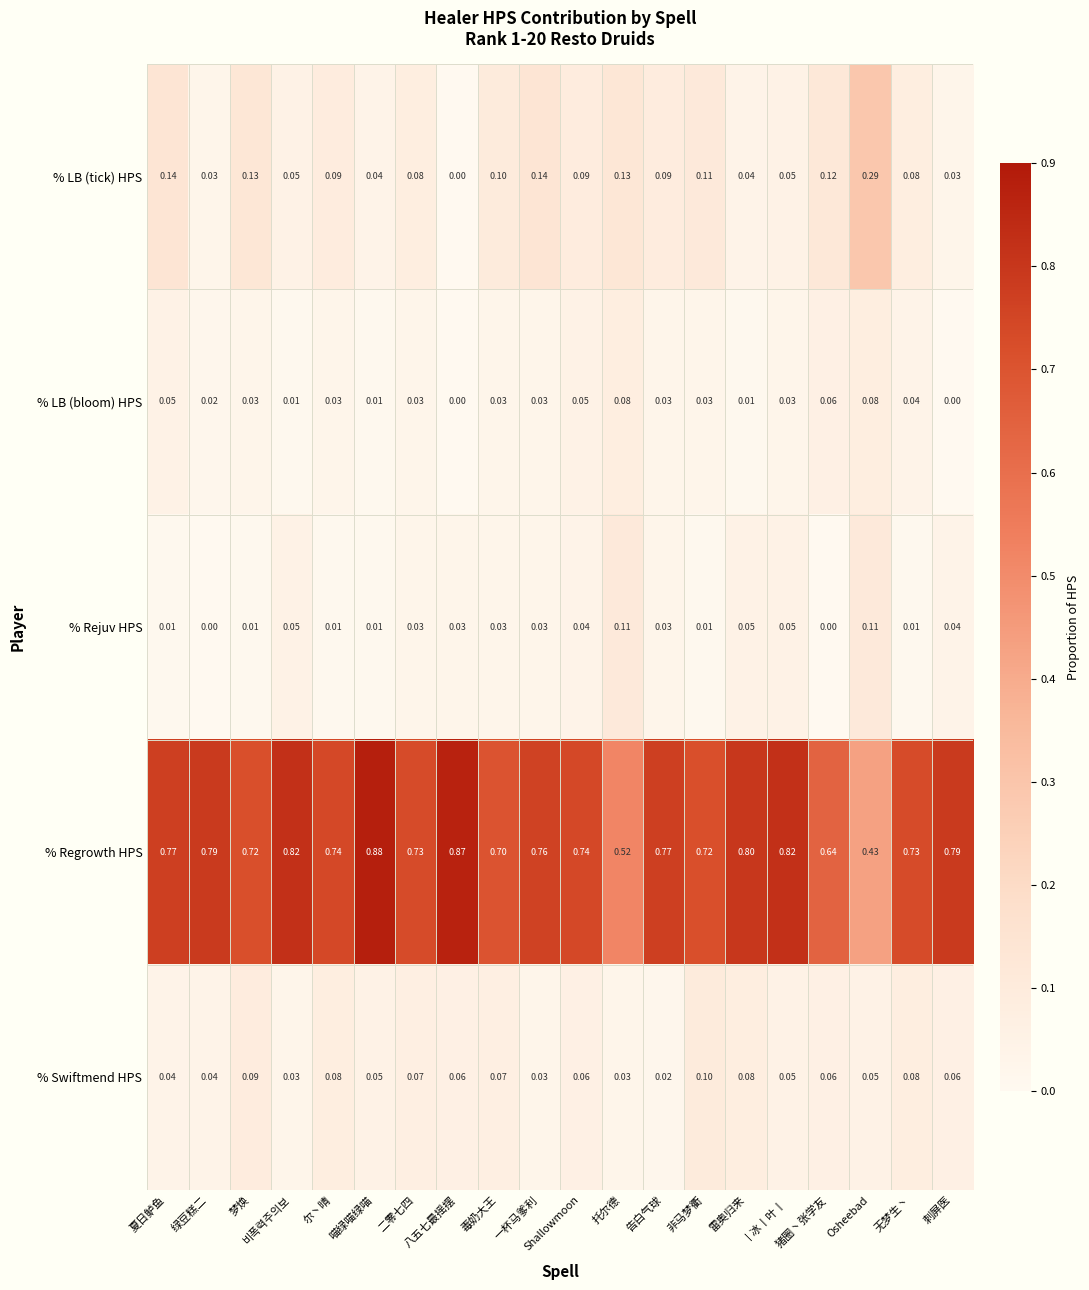

Between 夏日鲈鱼 and 猪圈丶张学友, which series saw the biggest shift?

% Regrowth HPS